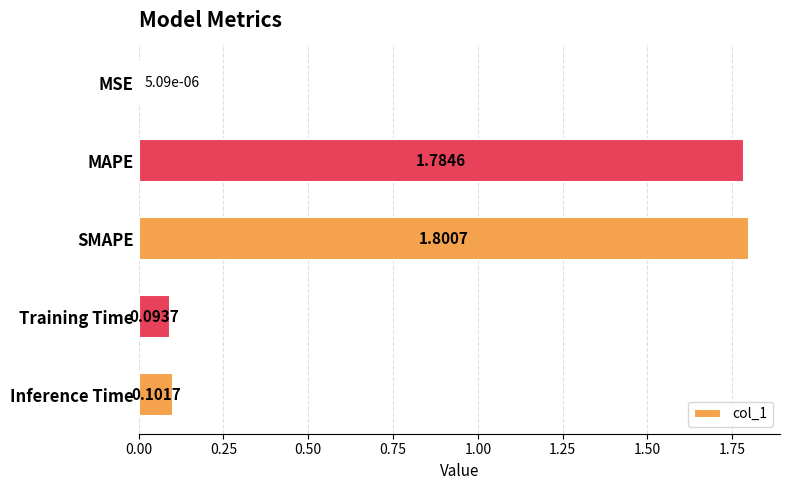

At which category does the chart reach its peak across all series?

SMAPE